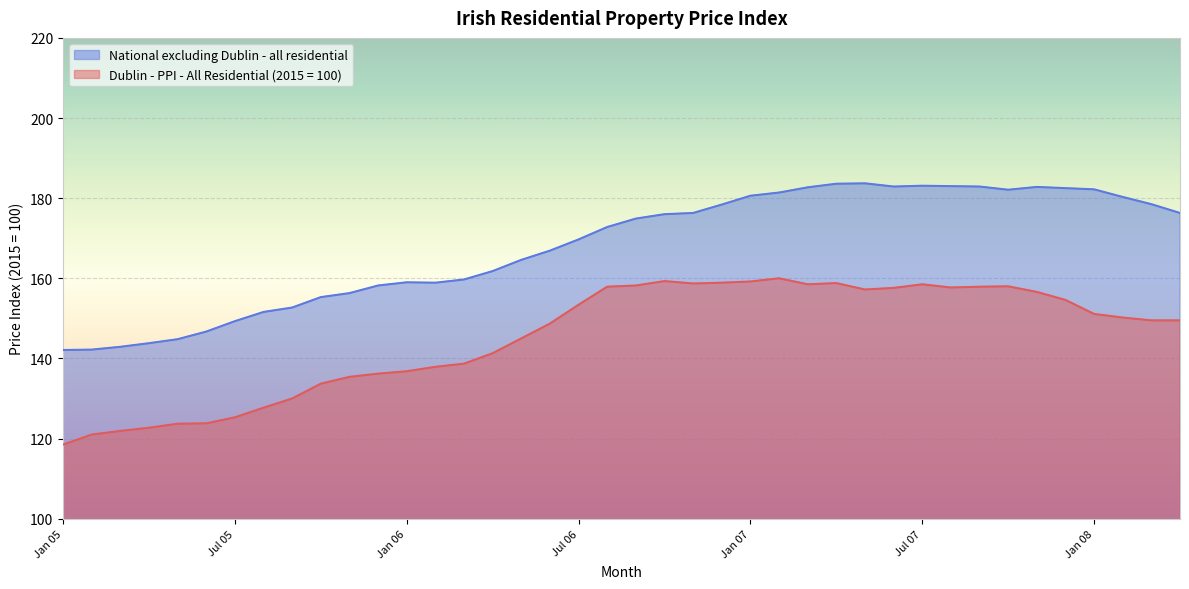

Which series has the widest spread of values?

National excluding Dublin - all residential